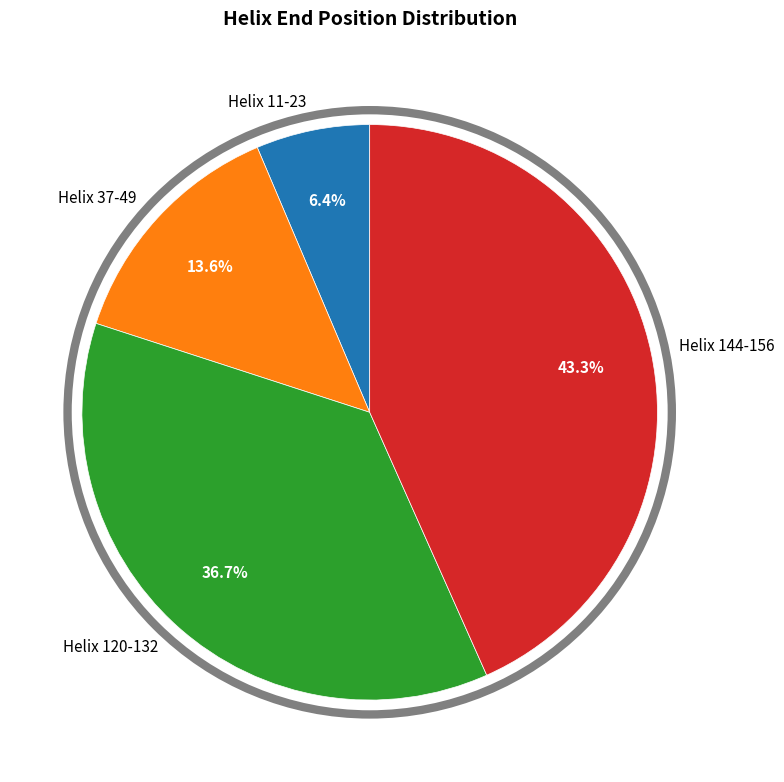

Which slice is the smallest?

Helix 11-23